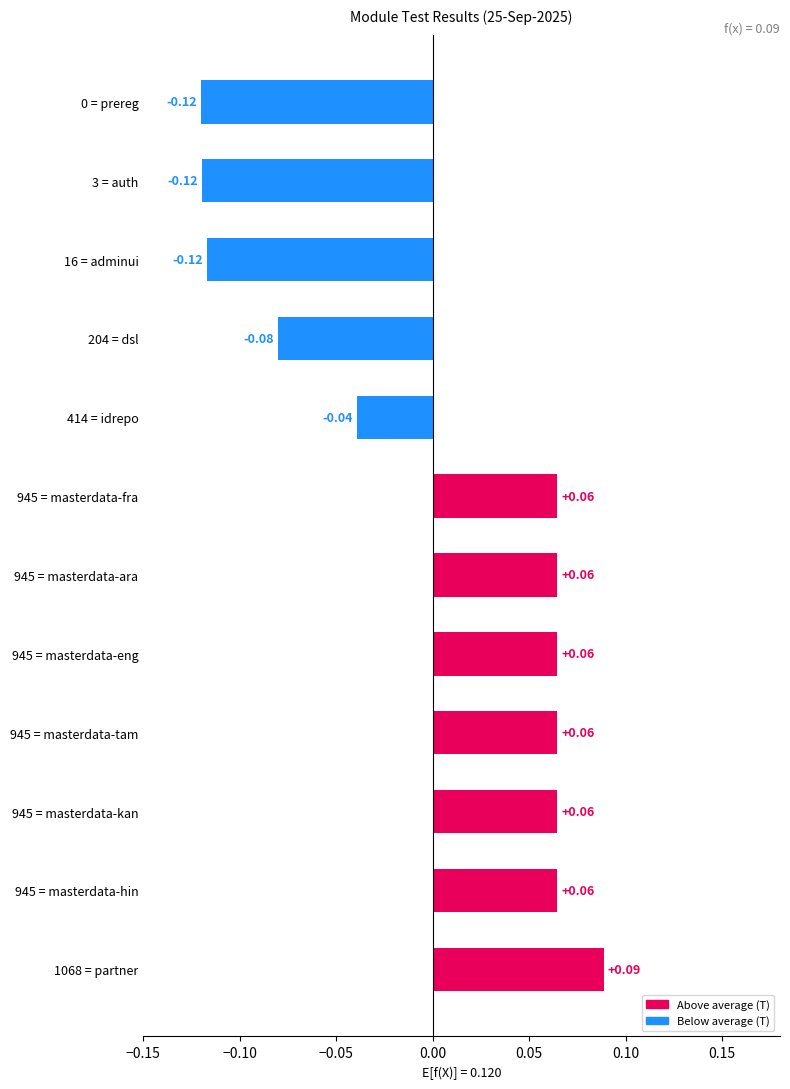

Which has a higher value, 945 = masterdata-tam or 16 = adminui?

945 = masterdata-tam